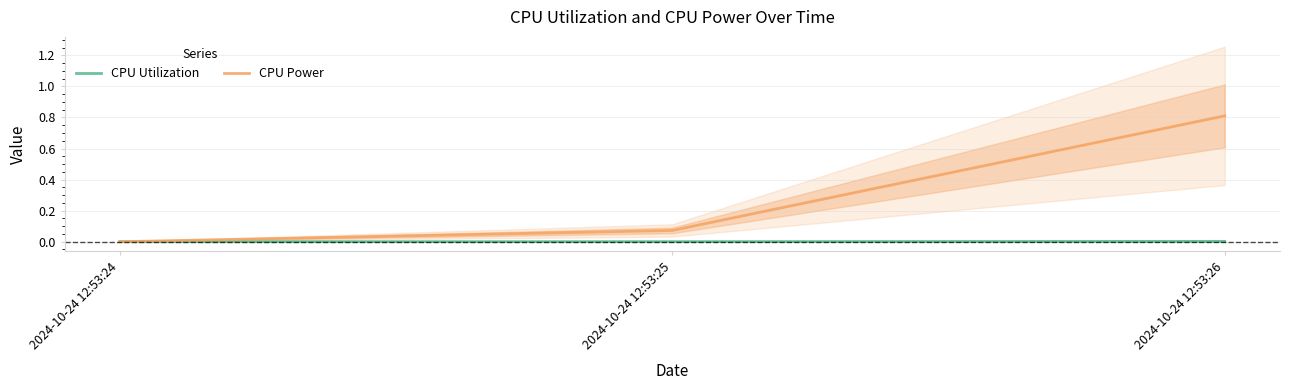

List the series in order of their overall mean, highest first.

CPU Power, CPU Utilization